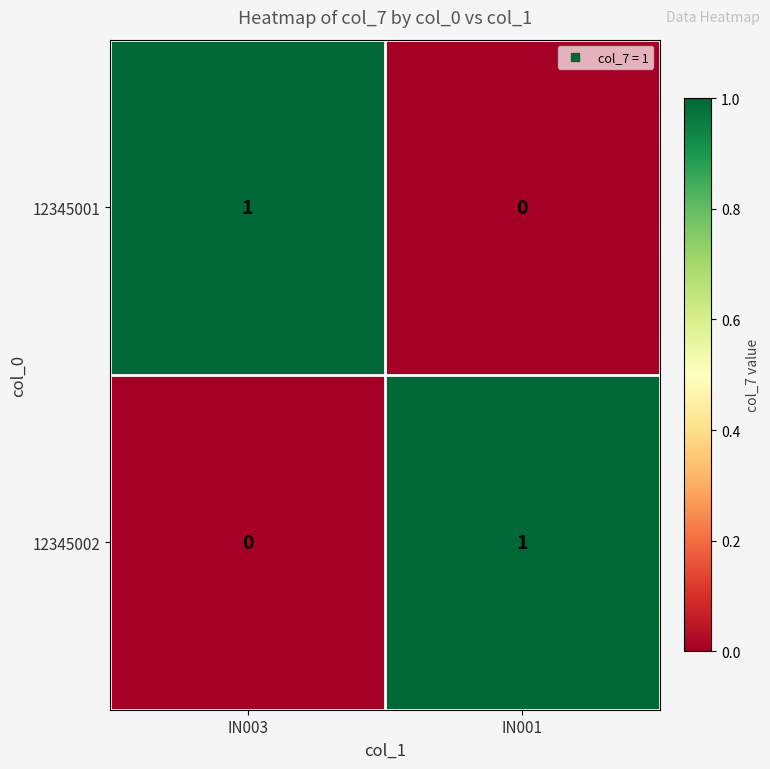

At how many categories does at least one series exceed 0?

2